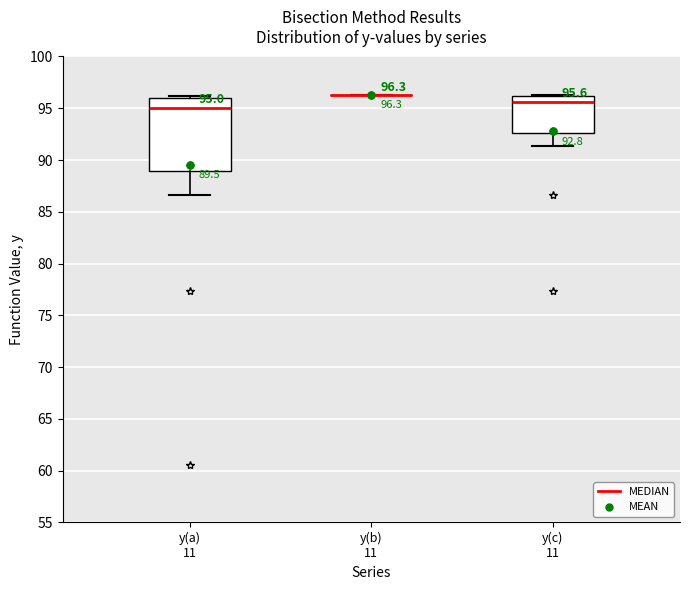

Comparing the boxes themselves (not the whiskers), which one is the tallest?

y(a) 11